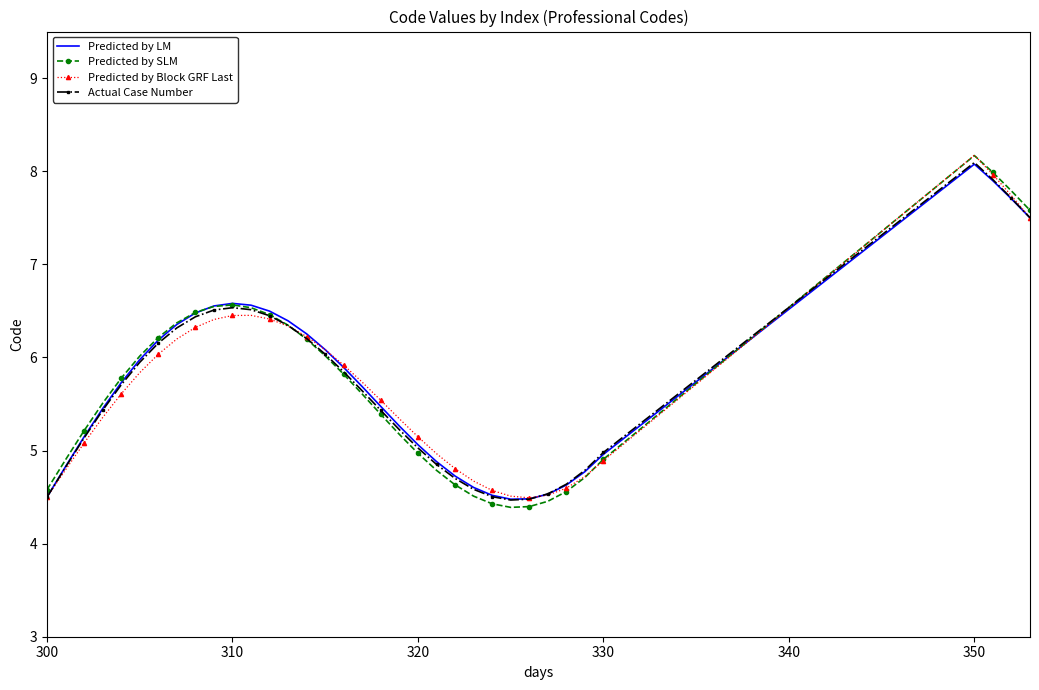

What is the maximum value for Actual Case Number?

8.1